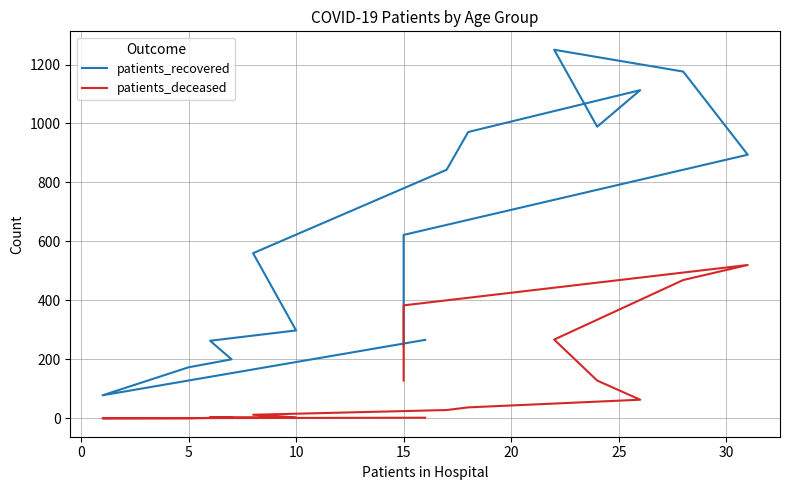

How many values in the patients_deceased series are below 37?

8